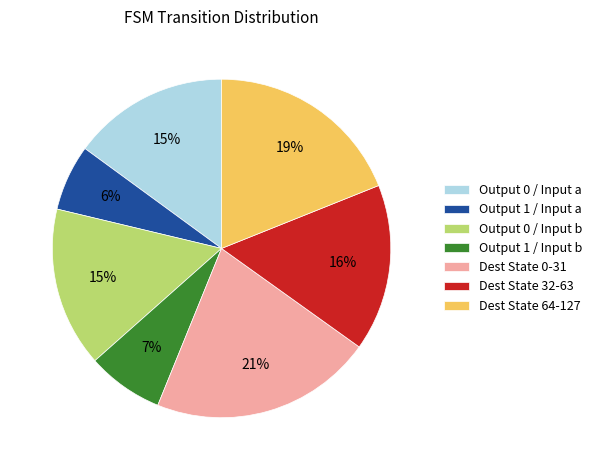

Which slice is the largest?

Dest State 0-31